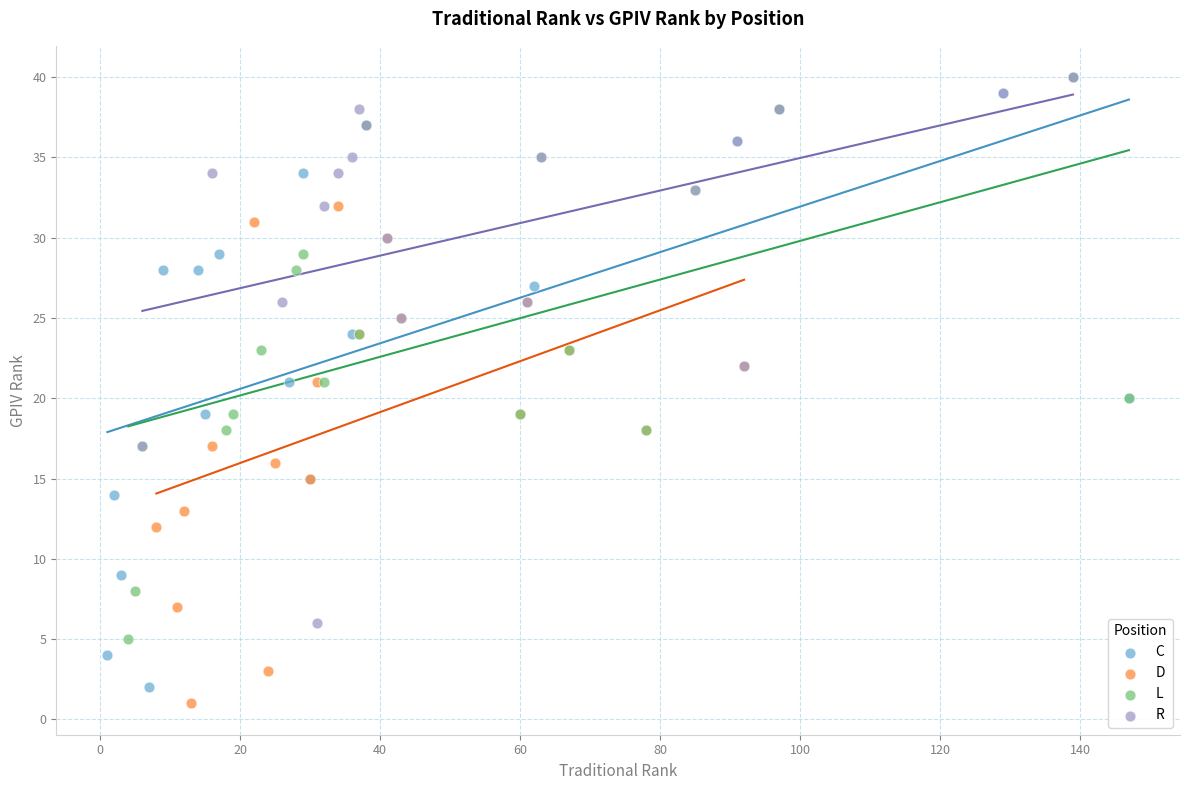

Which series has the widest spread of Y values?

C